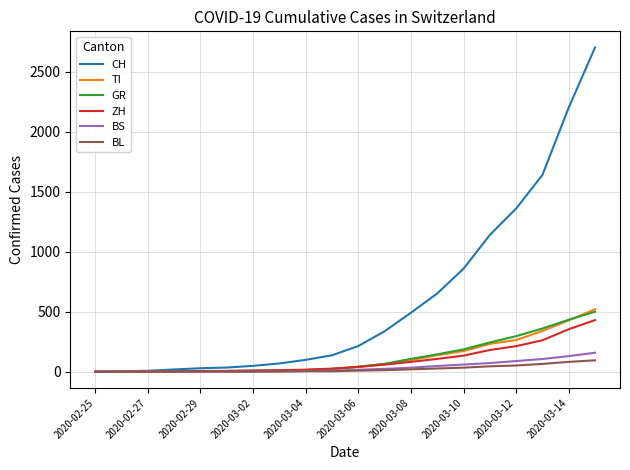

How many lines are shown in the chart?

6